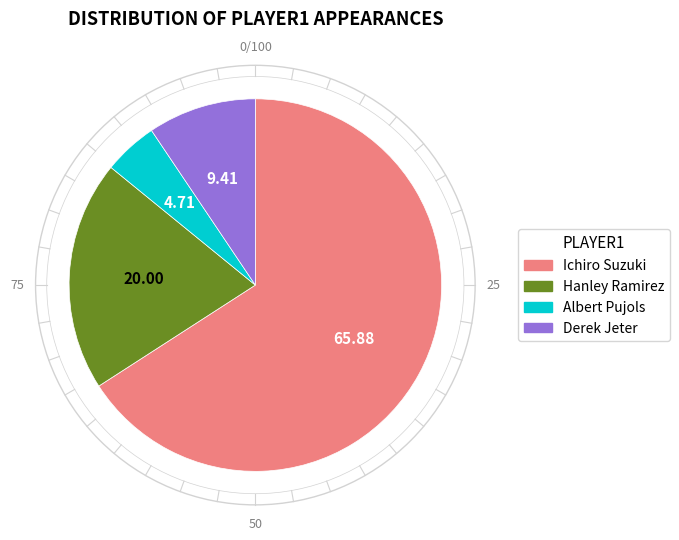

Combined, do Albert Pujols and Hanley Ramirez account for over 50%?

No